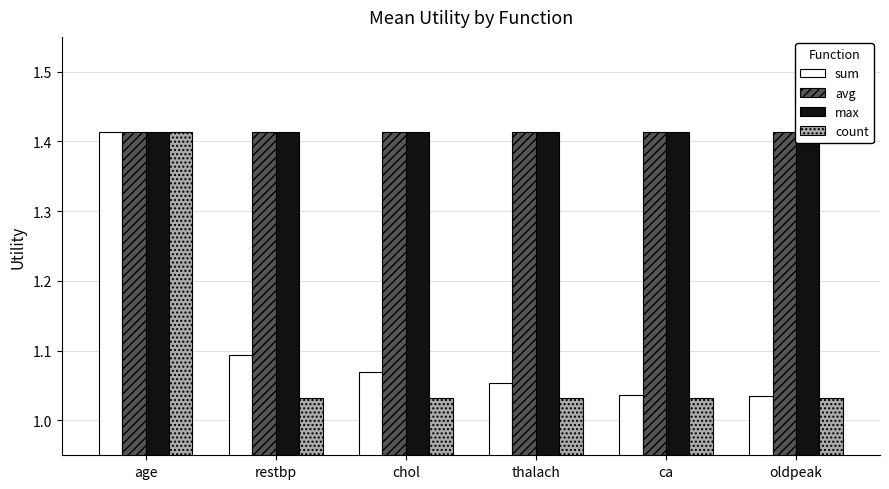

What are all the series names shown in the legend?

sum, avg, max, count